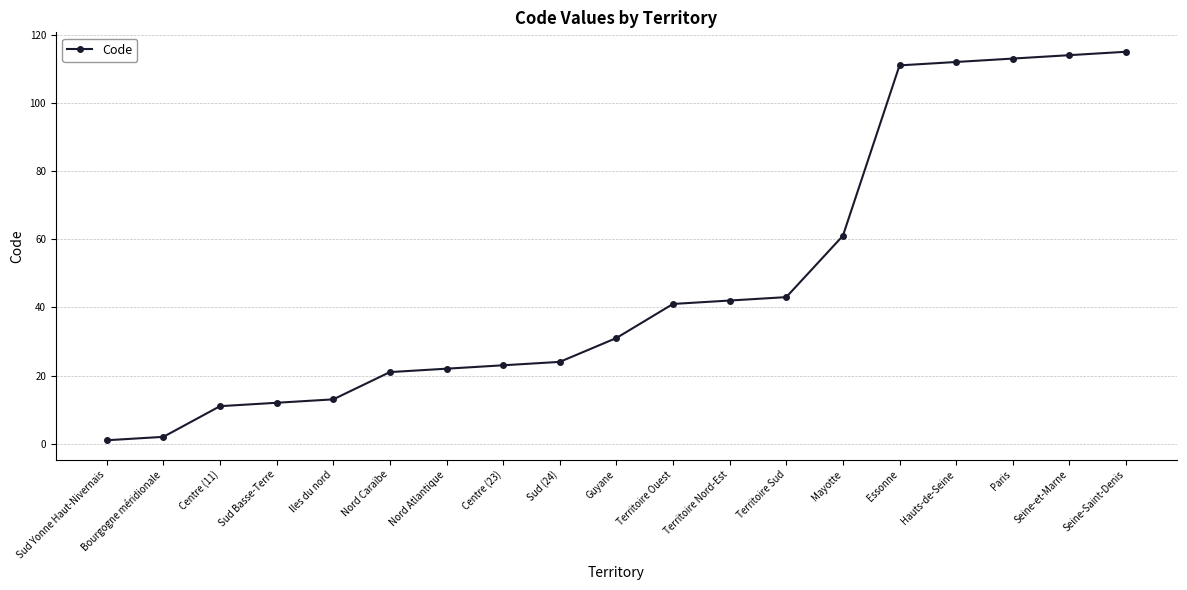

What is the greatest value displayed?

115